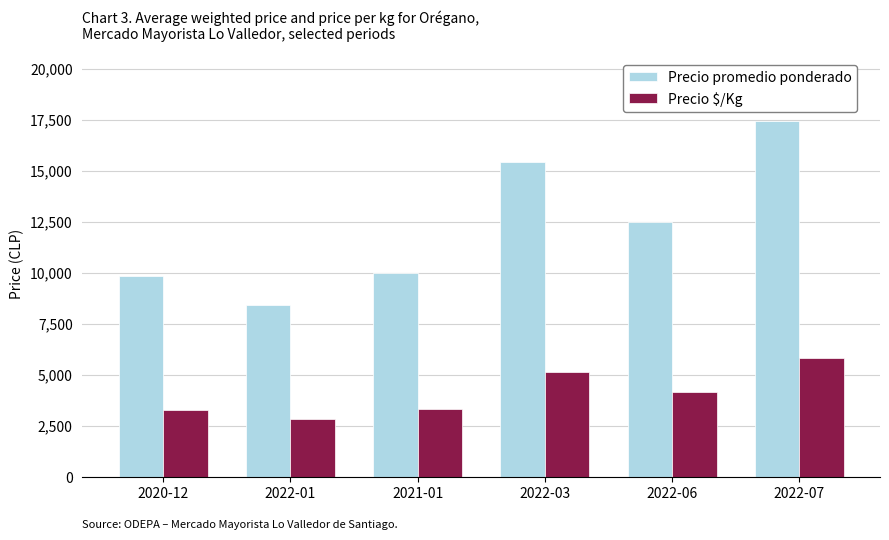

List the series in order of their peak value, lowest first.

Precio $/Kg, Precio promedio ponderado